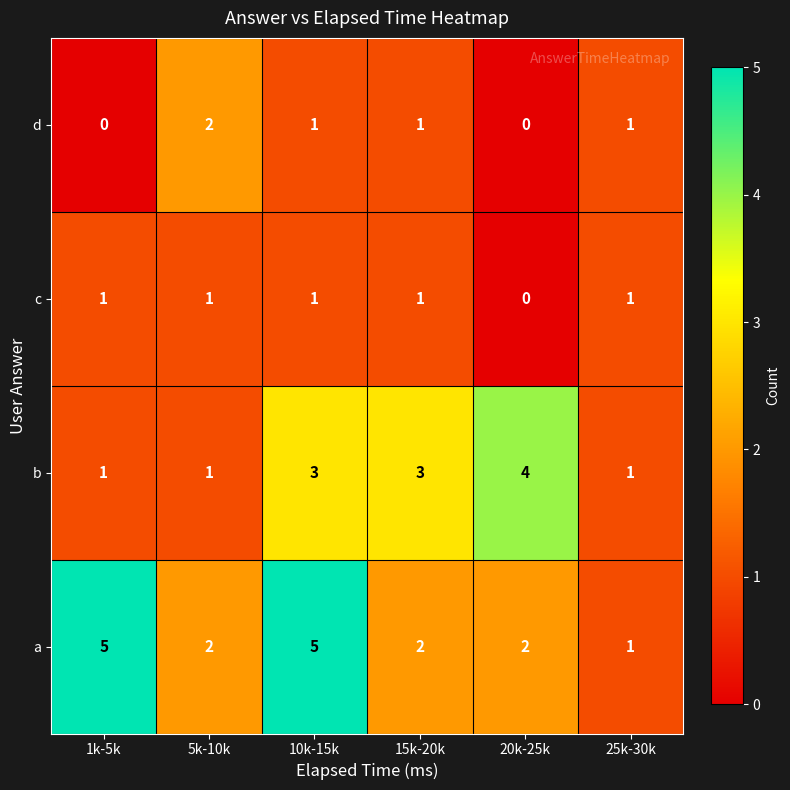

How many distinct data groups are displayed?

4